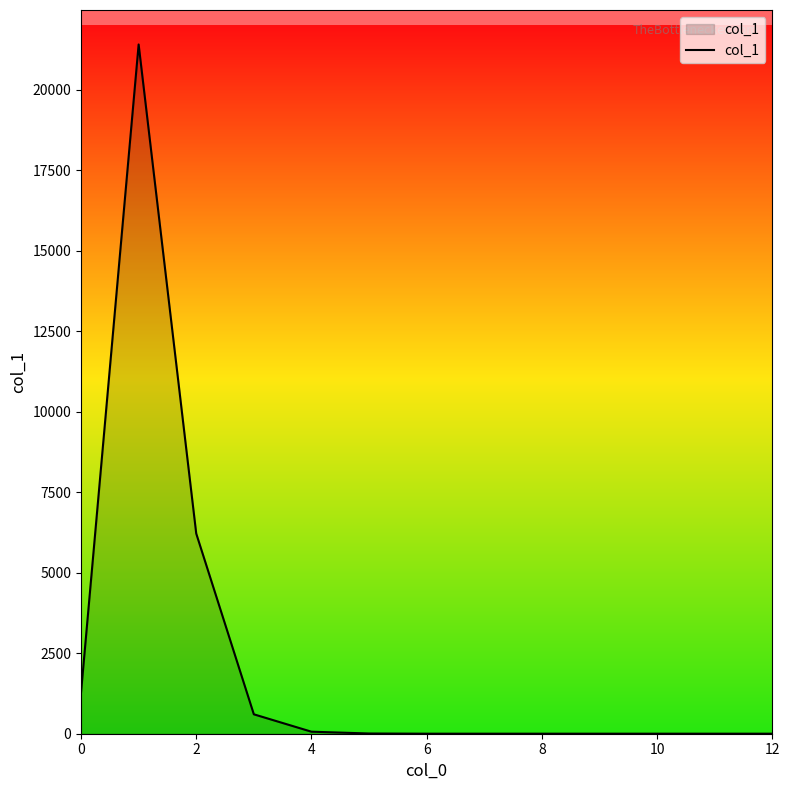

What is the sum of all values?

29581